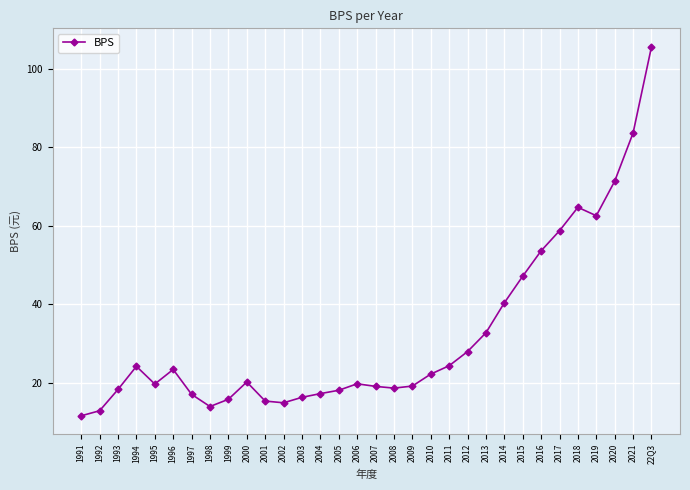

What is the sum of the values at 1997 and 2016?

70.6